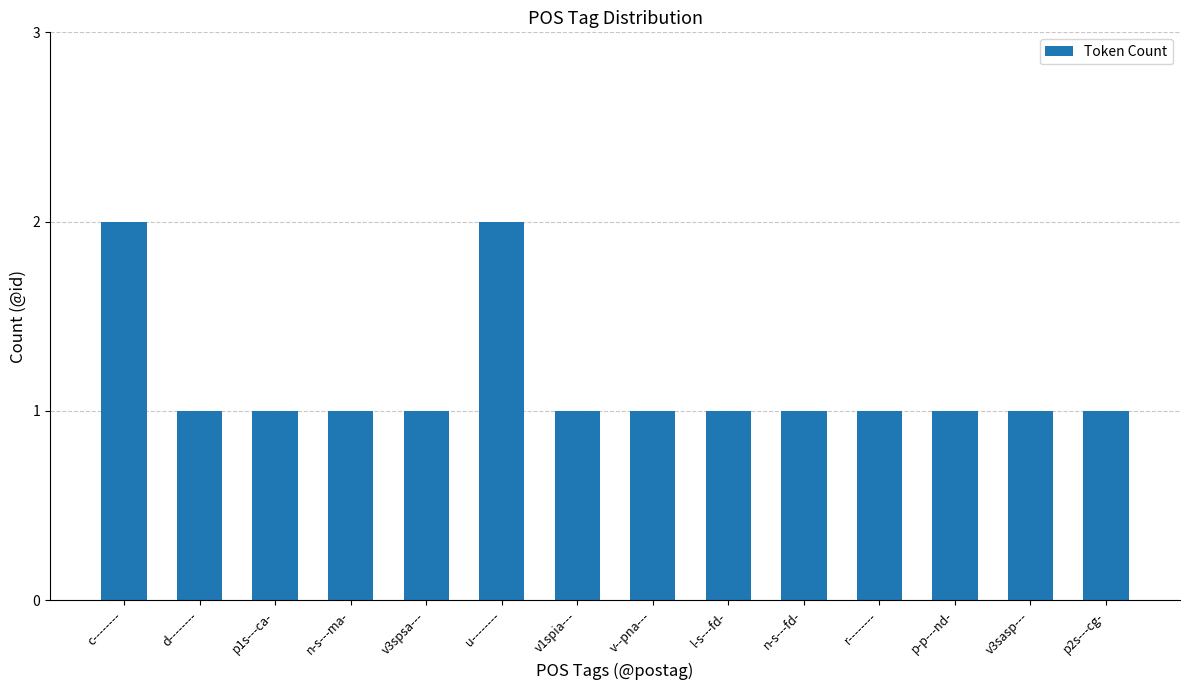

The chart shows a value of 2 at r--------. True or false?

False